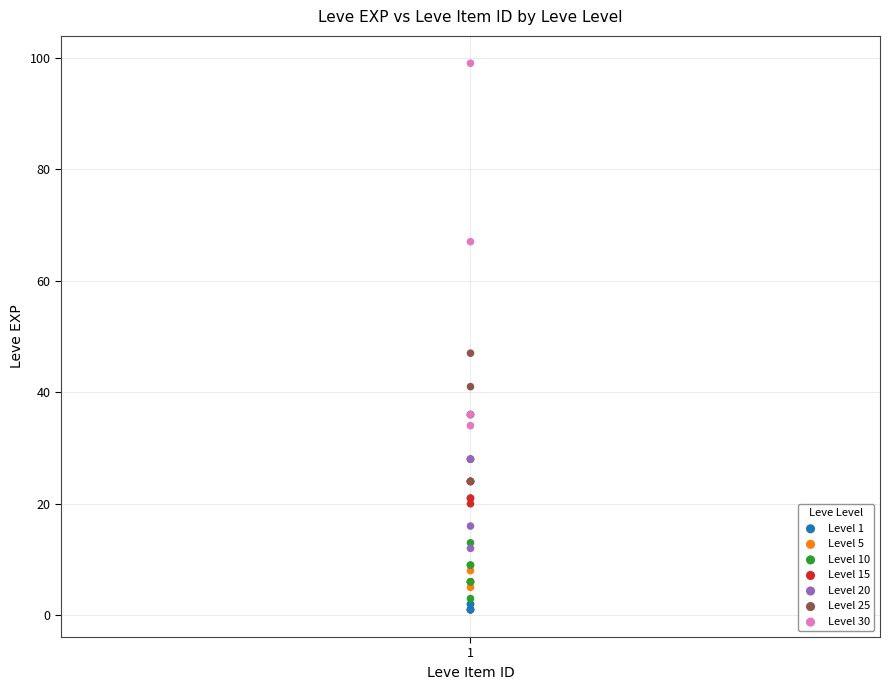

Which series reaches the maximum Y coordinate?

Level 30